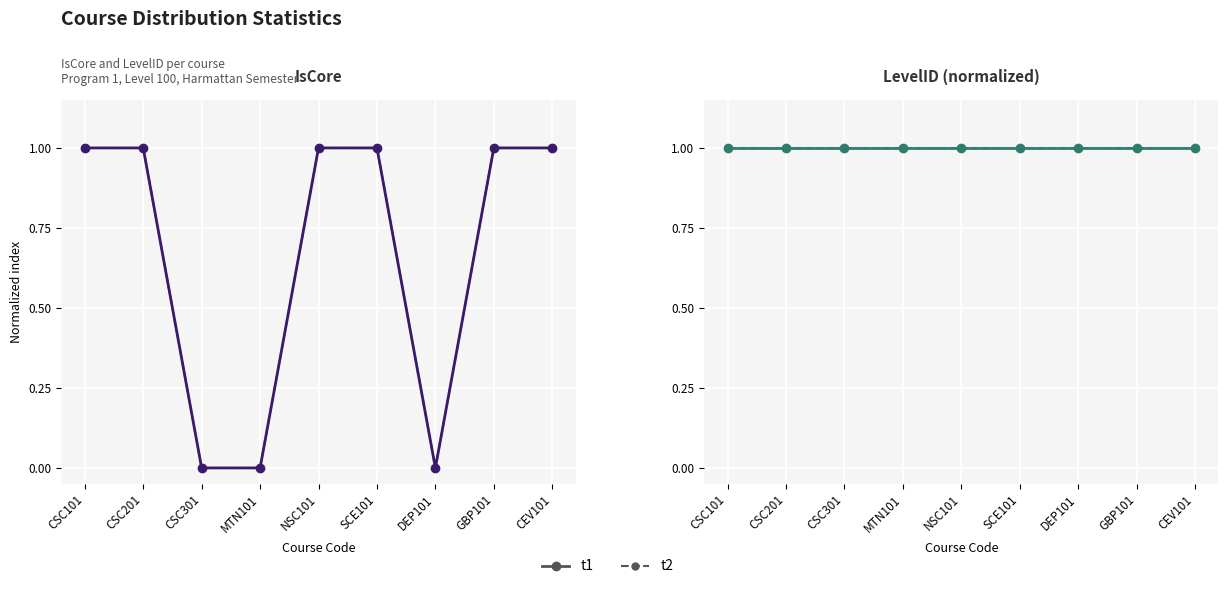

How many data points are less than 1?

3